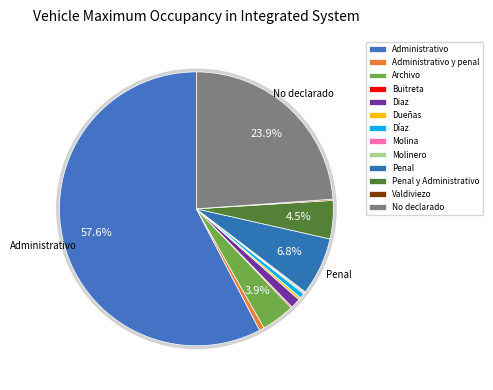

Rank the categories by value from highest to lowest.

Administrativo, No declarado, Penal, Penal y Administrativo, Archivo, Diaz, Administrativo y penal, Díaz, Dueñas, Buitreta, Molina, Molinero, Valdiviezo